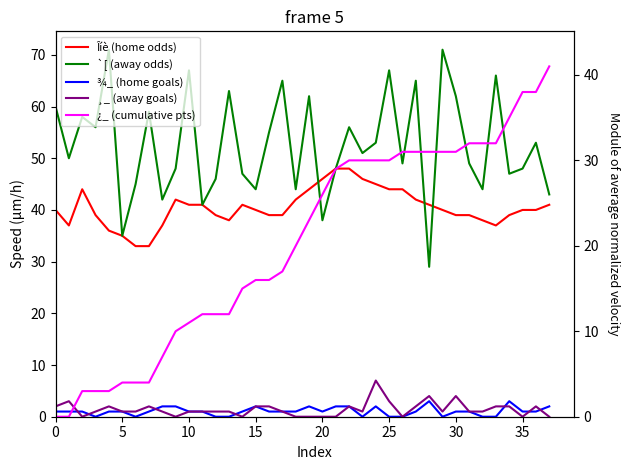

Which series has the widest spread of values?

`[ (away odds)